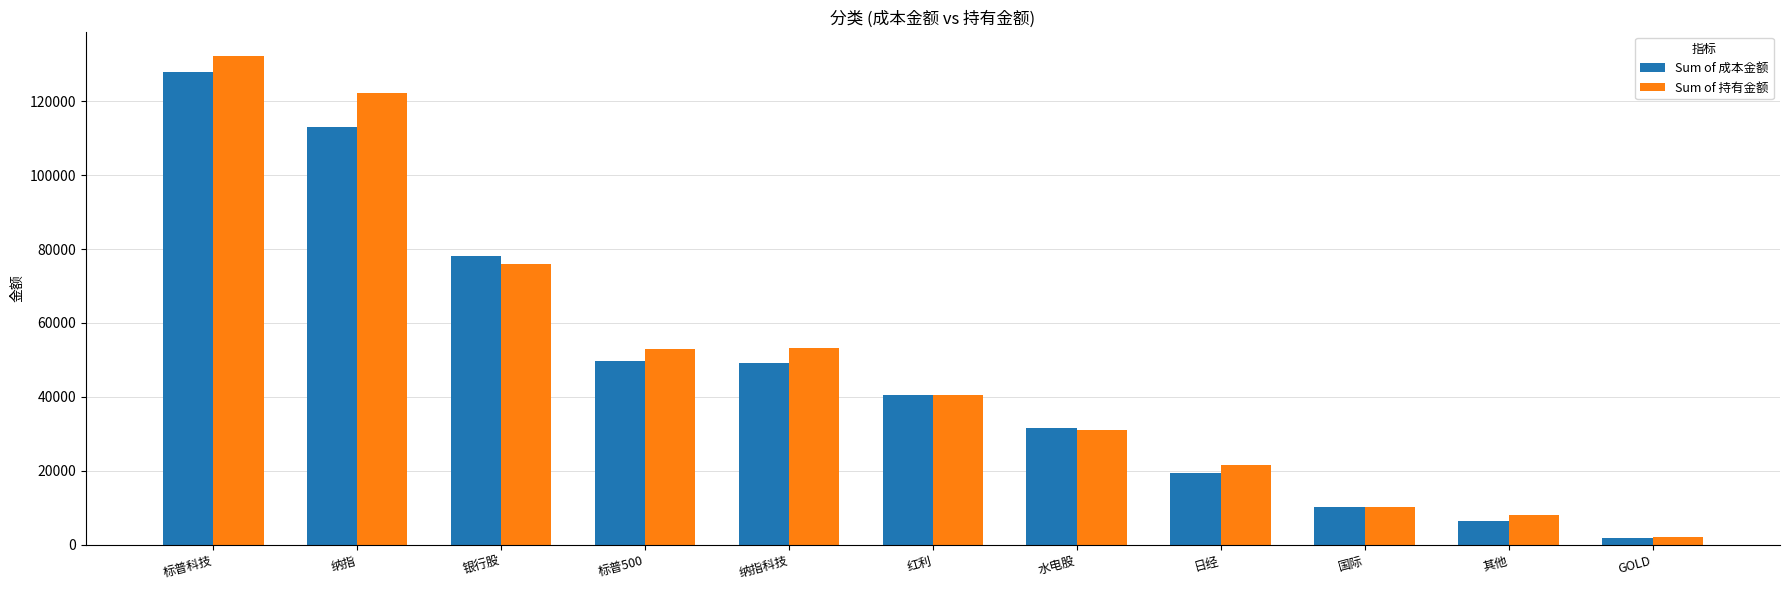

What position from the right is 纳指科技?

7